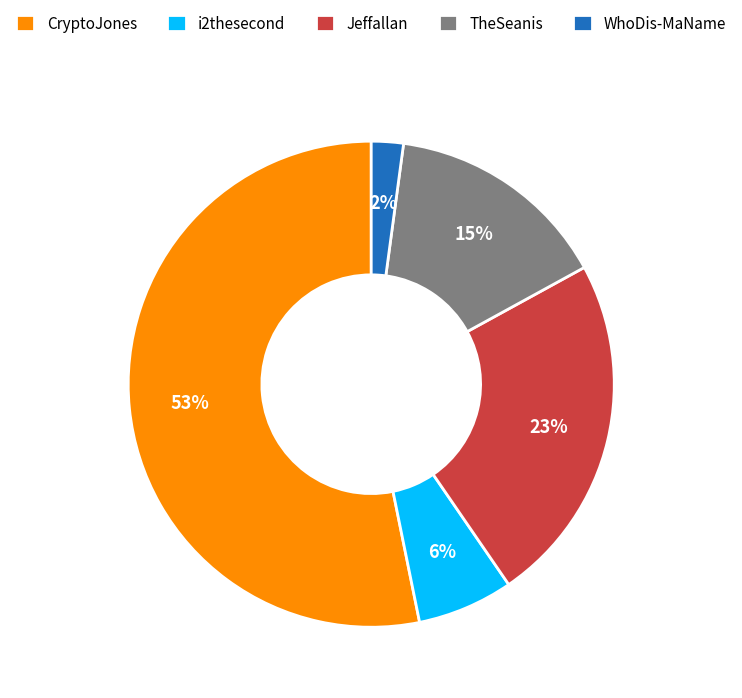

Which category has the biggest portion of the pie?

CryptoJones